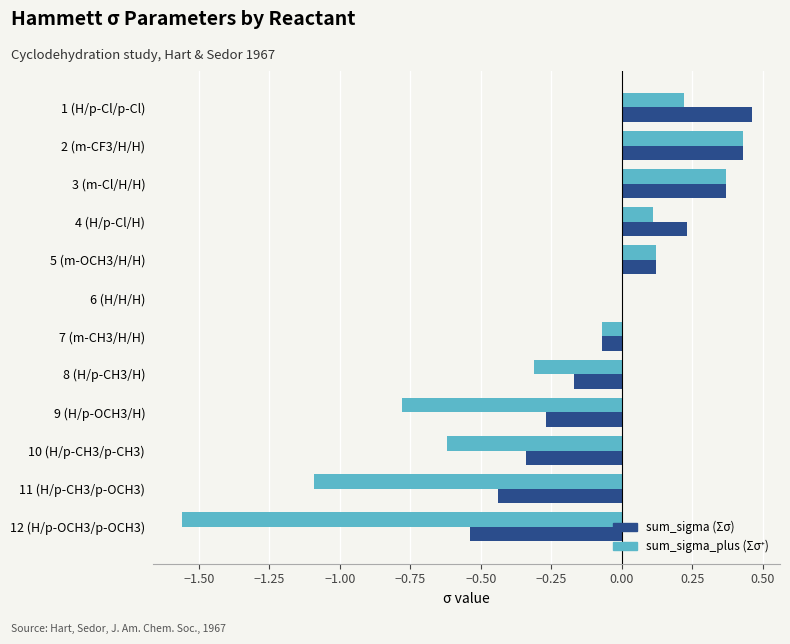

At which category is the sum across all series the highest?

2 (m-CF3/H/H)